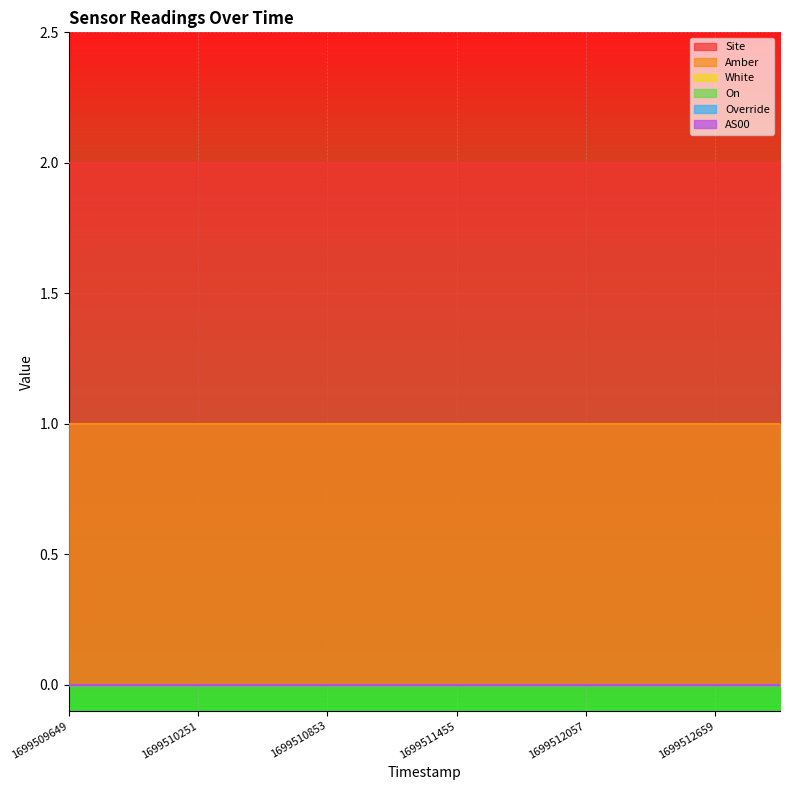

Rank the series at 1699509950 from lowest to highest value.

White, On, Override, AS00, Amber, Site